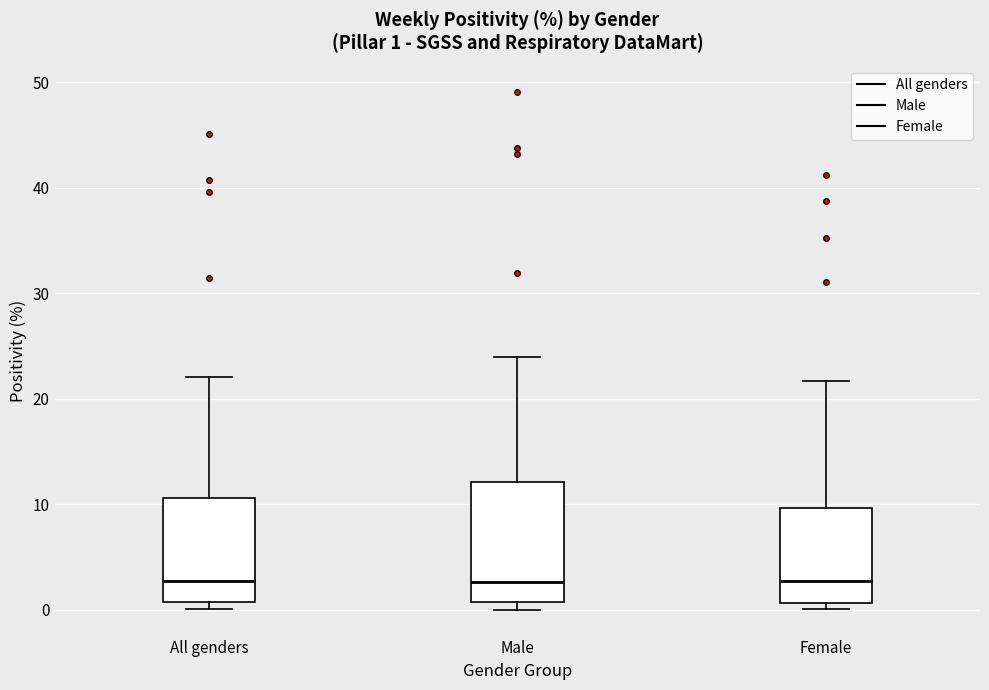

Which box is the tallest, from its lower edge to its upper edge?

Male